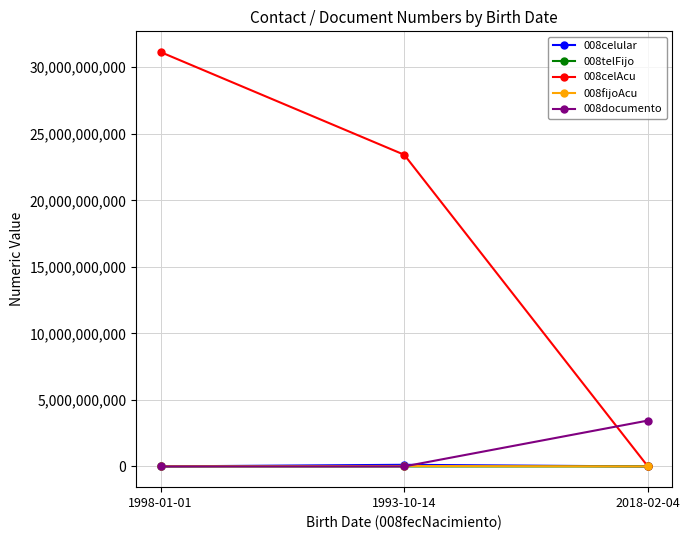

What is the maximum value shown in the chart?

31145734204